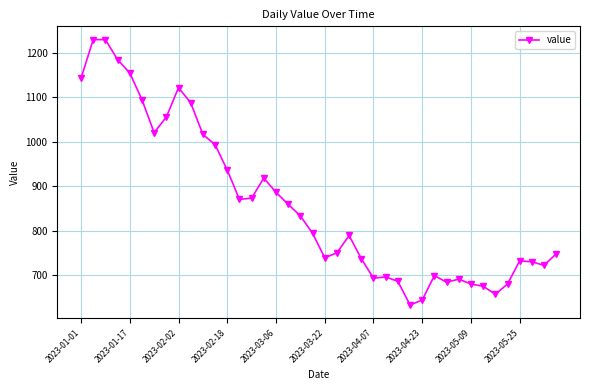

What is the value of the 8th point from the left?

1055